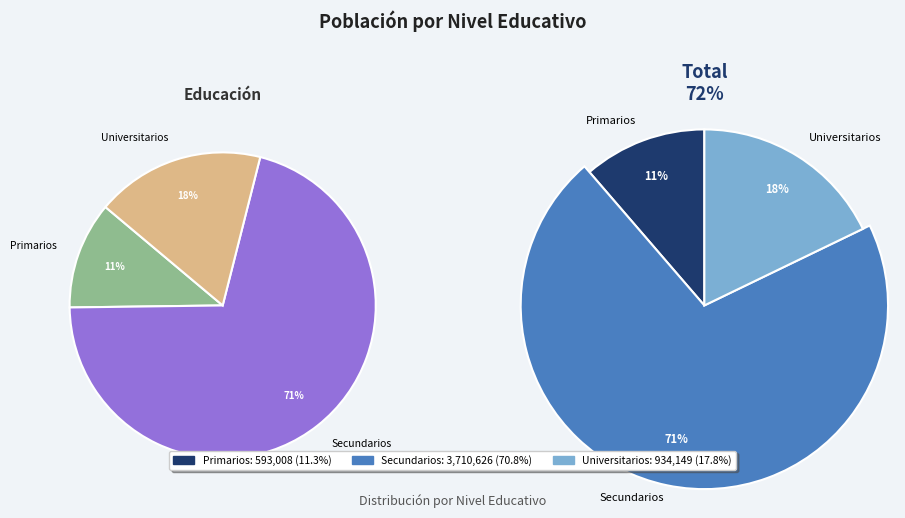

What is the change in value from Primarios to Universitarios?

+341141